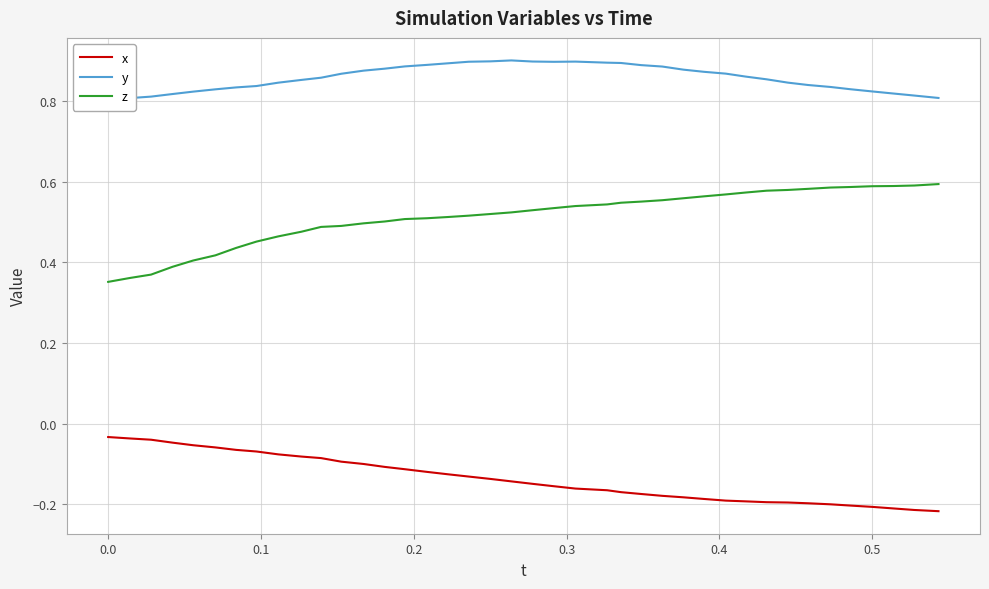

How many lines are shown in the chart?

3